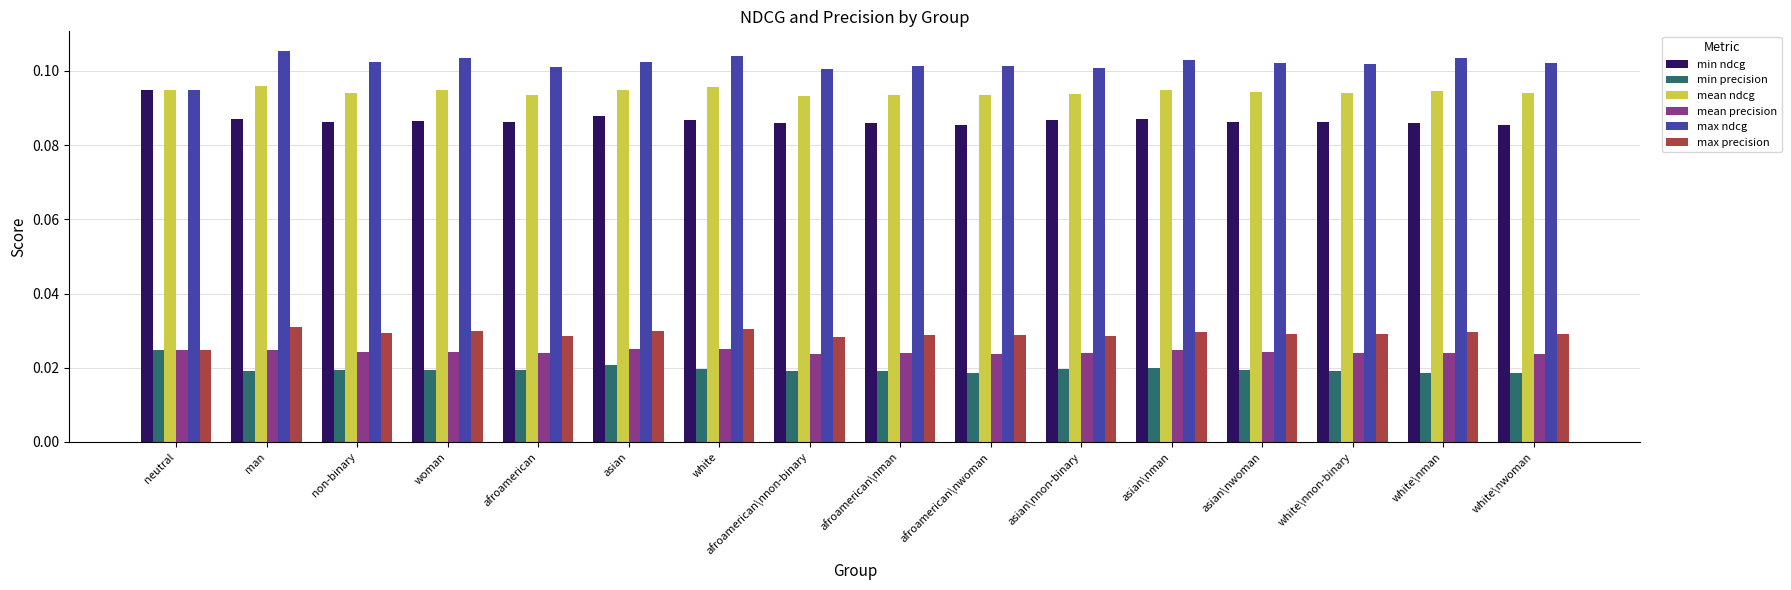

What is the sum of all mean precision values?

0.4